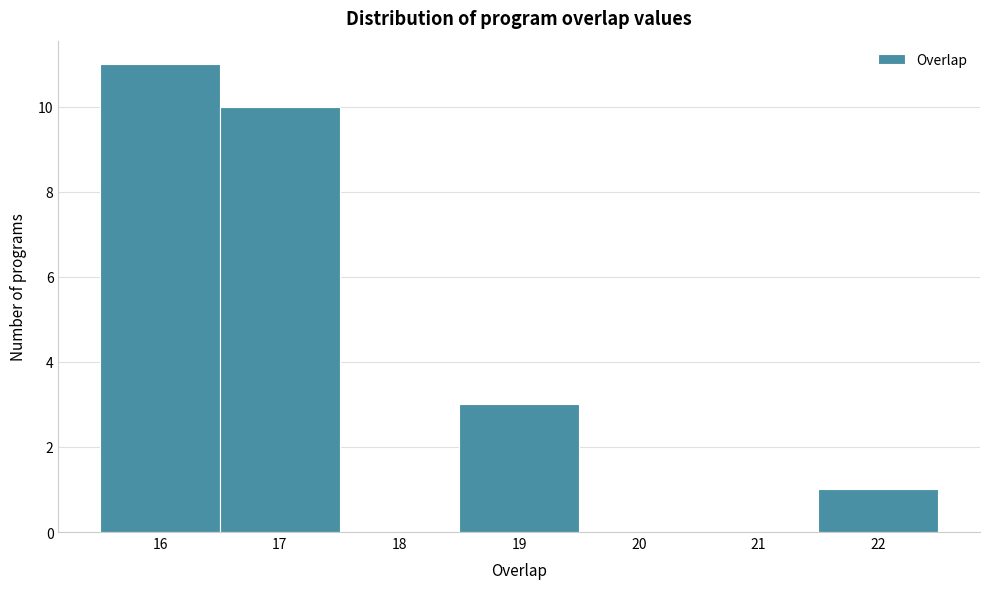

Reading left to right, list every bar in this chart as the range it spans on the x-axis followed by its height. The values are not printed on the chart, so give them approximately, as read against the axis.

15.5 to 16.5: 11
16.5 to 17.5: 10
17.5 to 18.5: 0
18.5 to 19.5: 3
19.5 to 20.5: 0
20.5 to 21.5: 0
21.5 to 22.5: 1